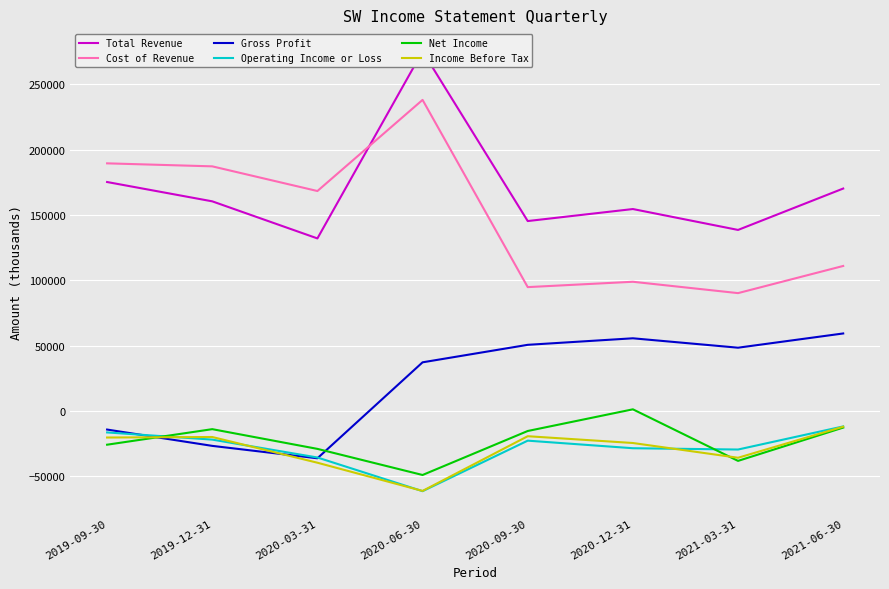

What is the average value of the Operating Income or Loss series?

-28575